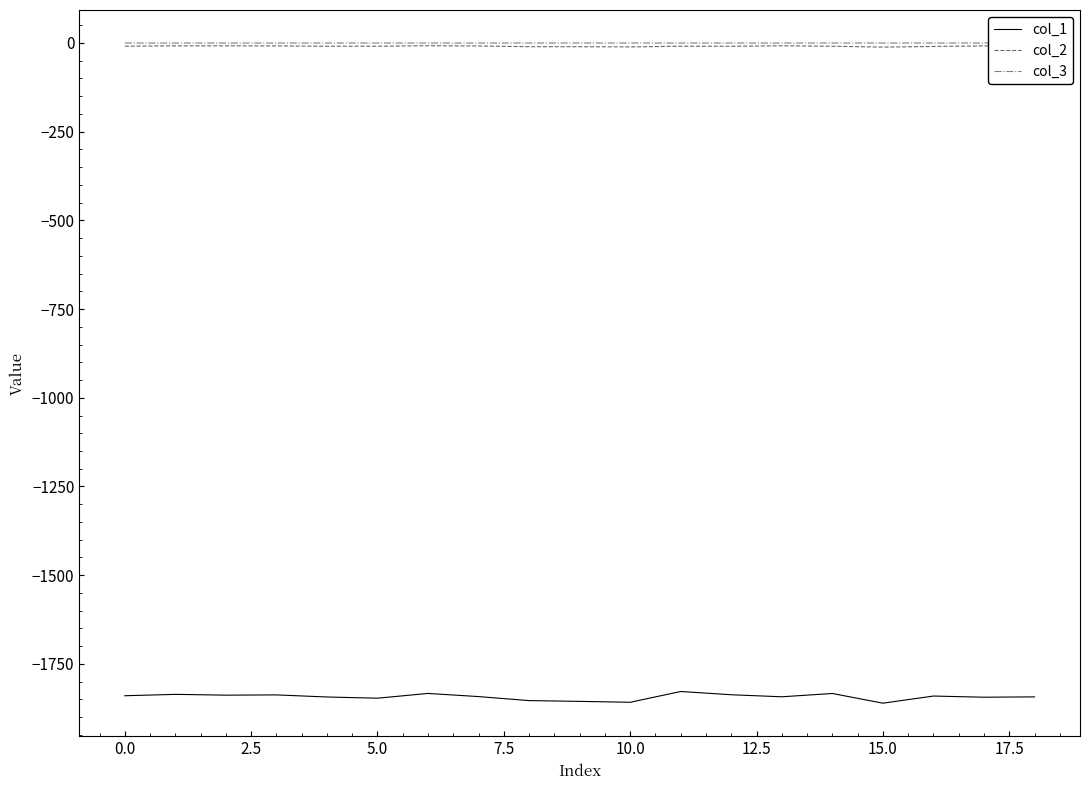

At which category is the sum across all series the highest?

11